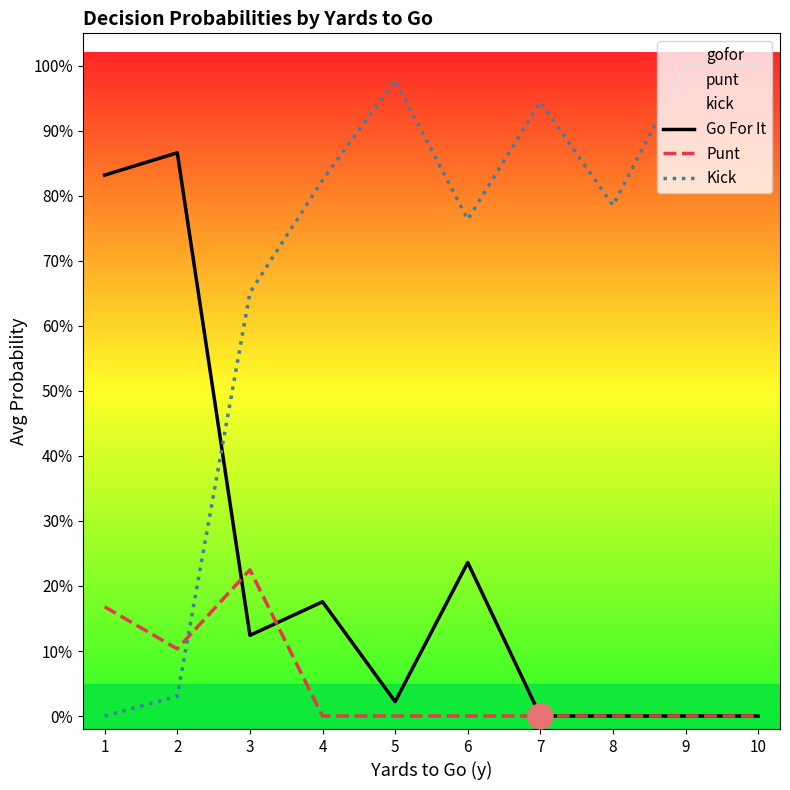

In Go For It, how many points are lower than both neighbors (excluding endpoints)?

2